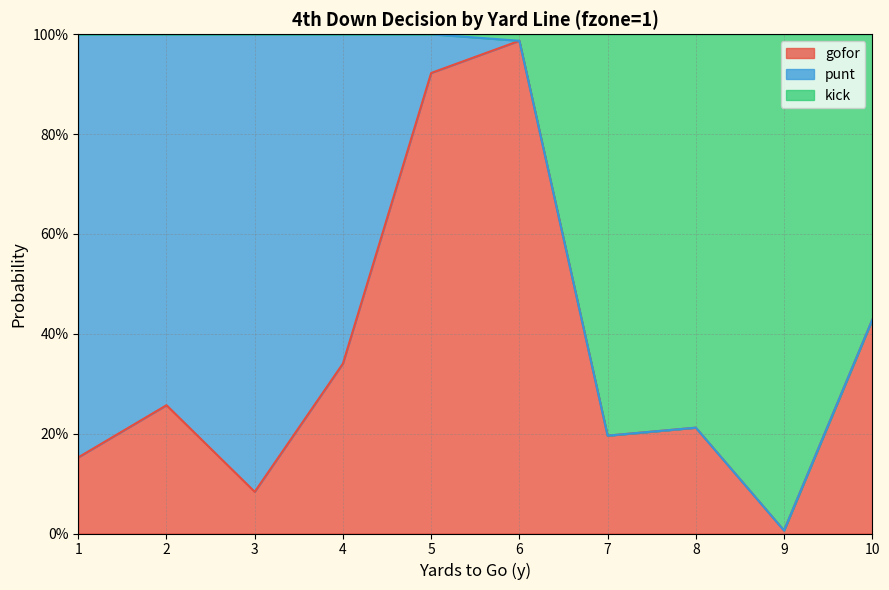

What are all the series names shown in the legend?

gofor, punt, kick